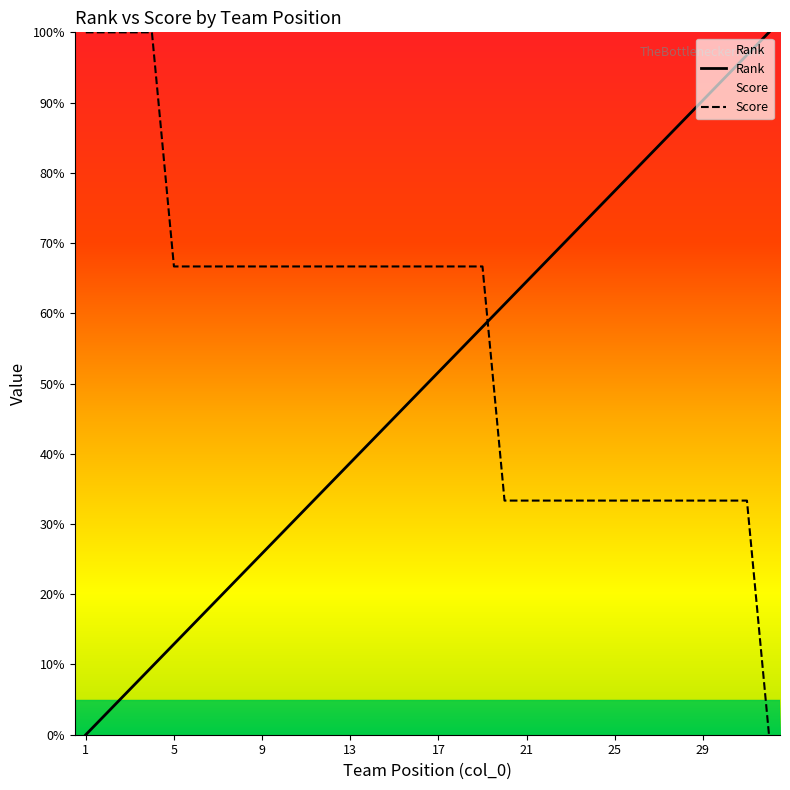

Which series changed the most between 21 and 28?

Rank